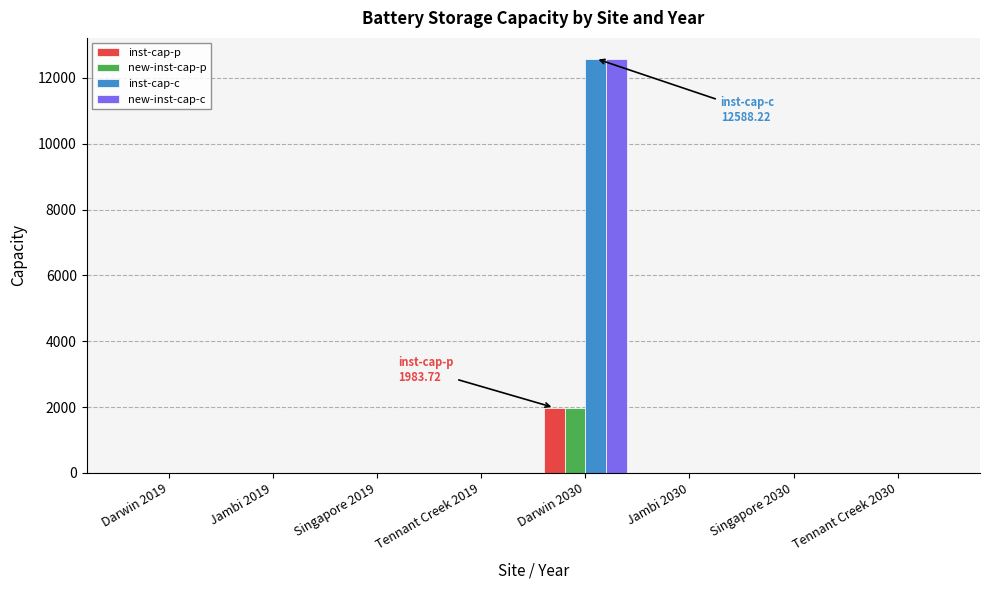

Which category has the highest value across all series?

Darwin 2030